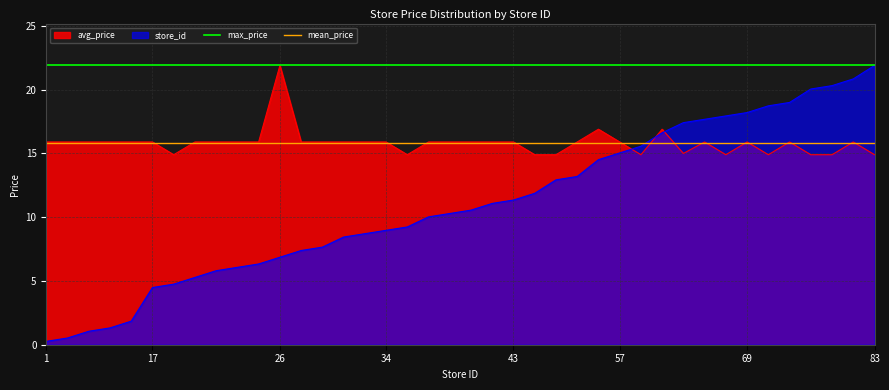

The avg_price series shows 14.9 at 76. True or false?

True